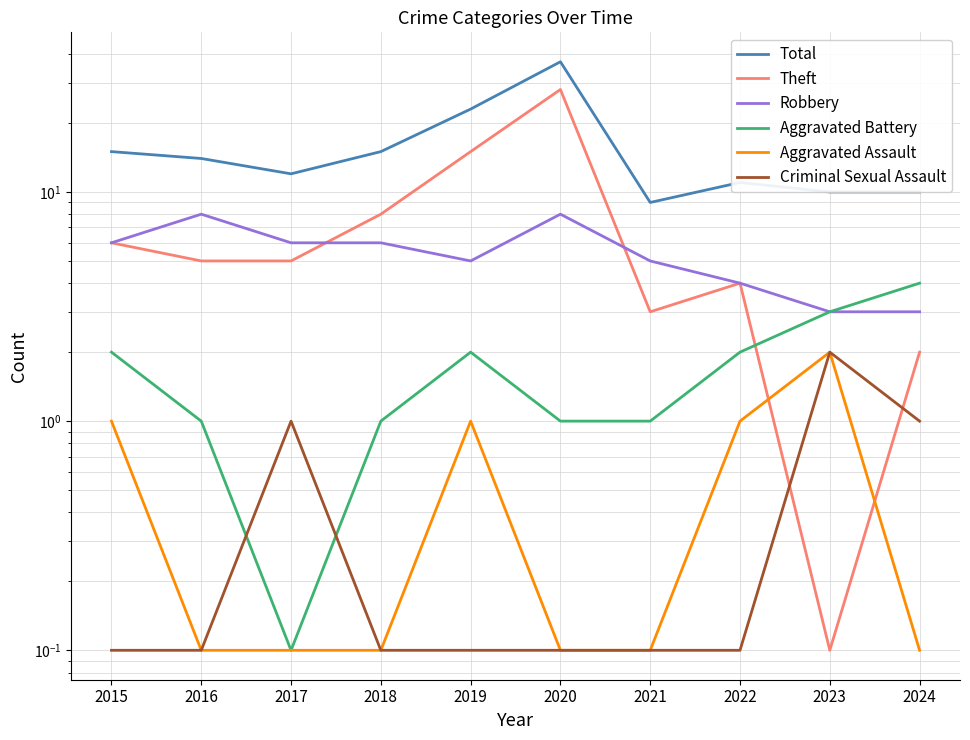

What is the average value of the Theft series?

7.6